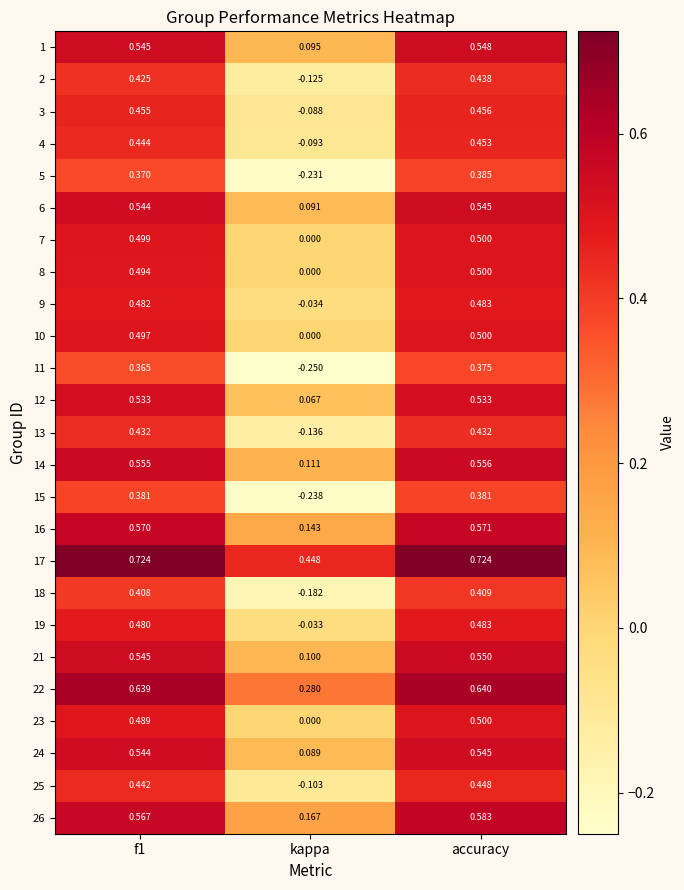

Where is 21 nearest to the value 0?

kappa